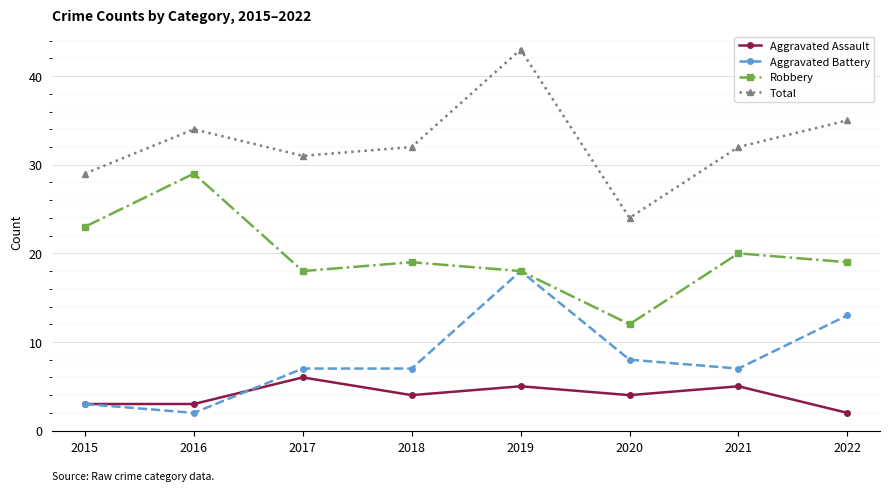

The Robbery series shows 19 at 2018. True or false?

True